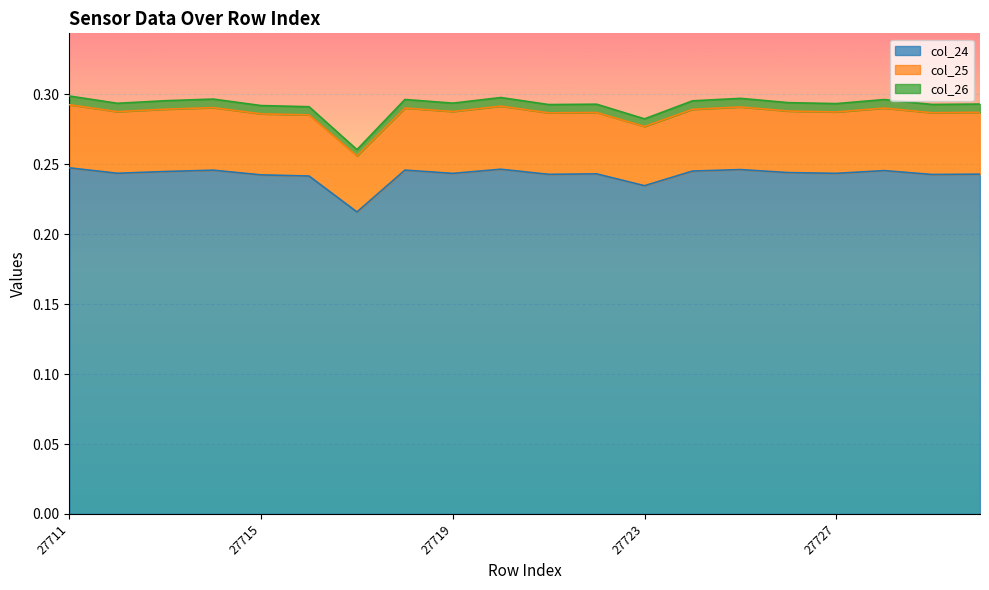

Is it true that col_24 equals 0.2 at 27715?

True